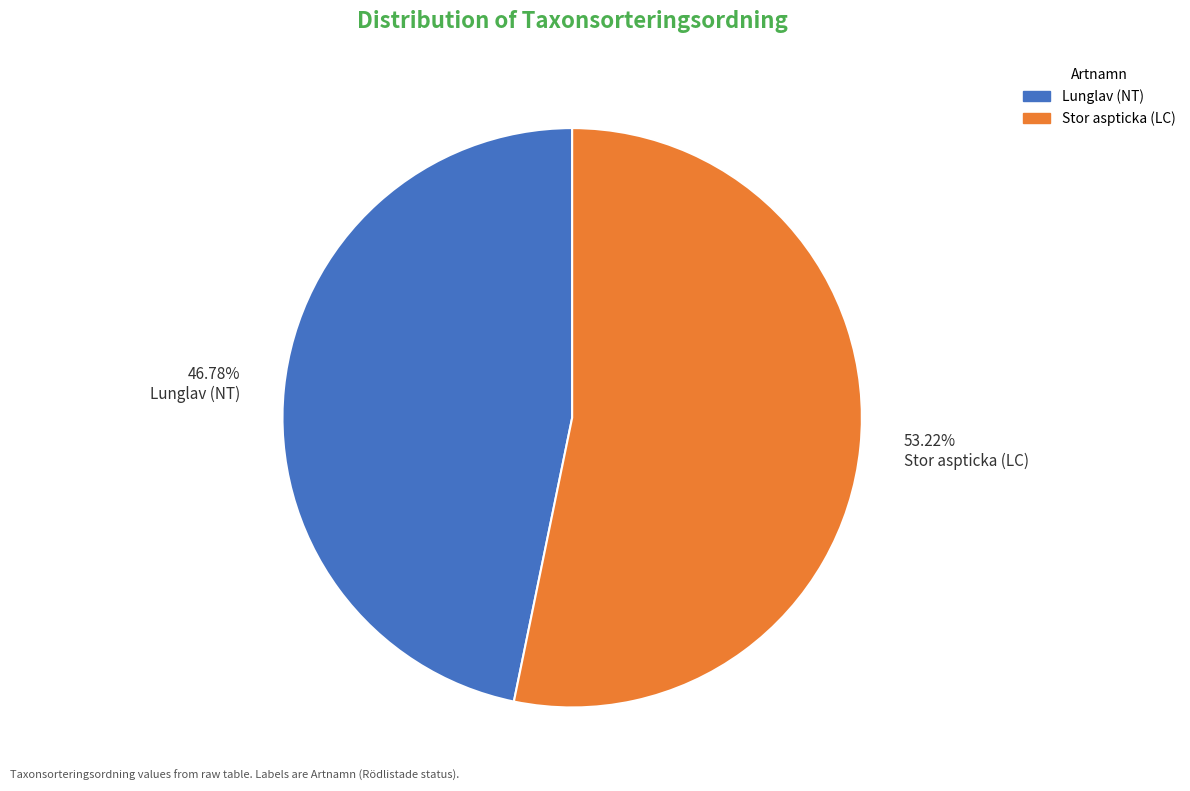

Combined, do 46.78% Lunglav (NT) and 53.22% Stor aspticka (LC) account for over 50%?

Yes